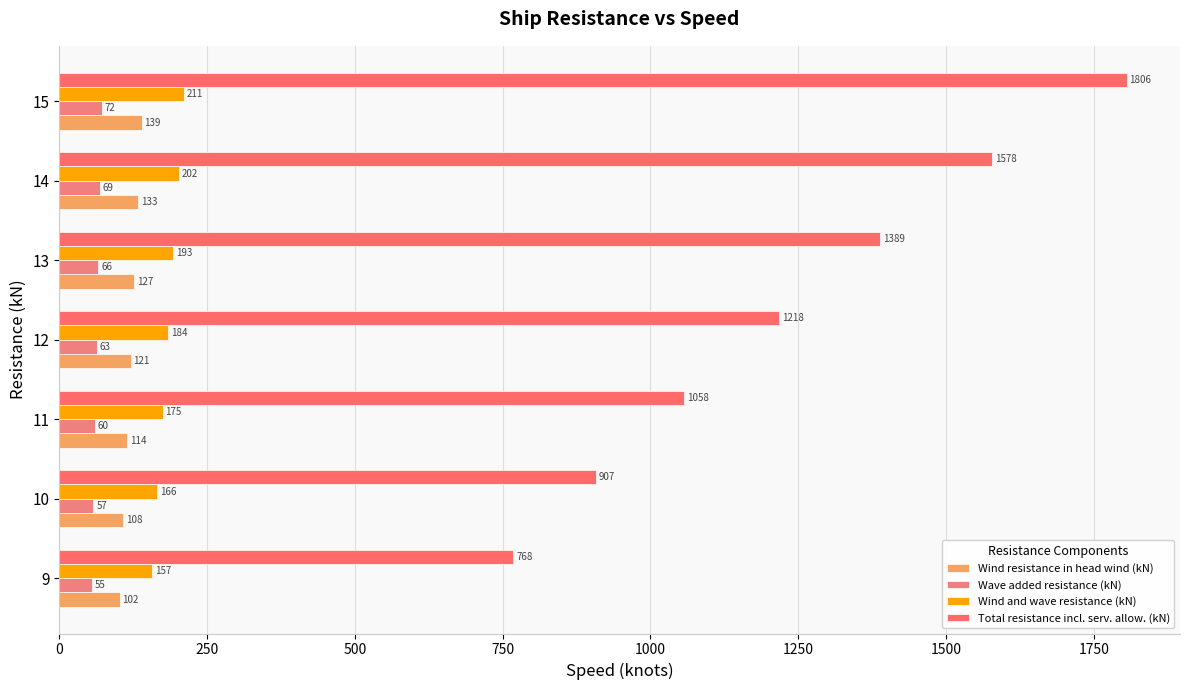

What is the sum of all Wave added resistance (kN) values?

441.9